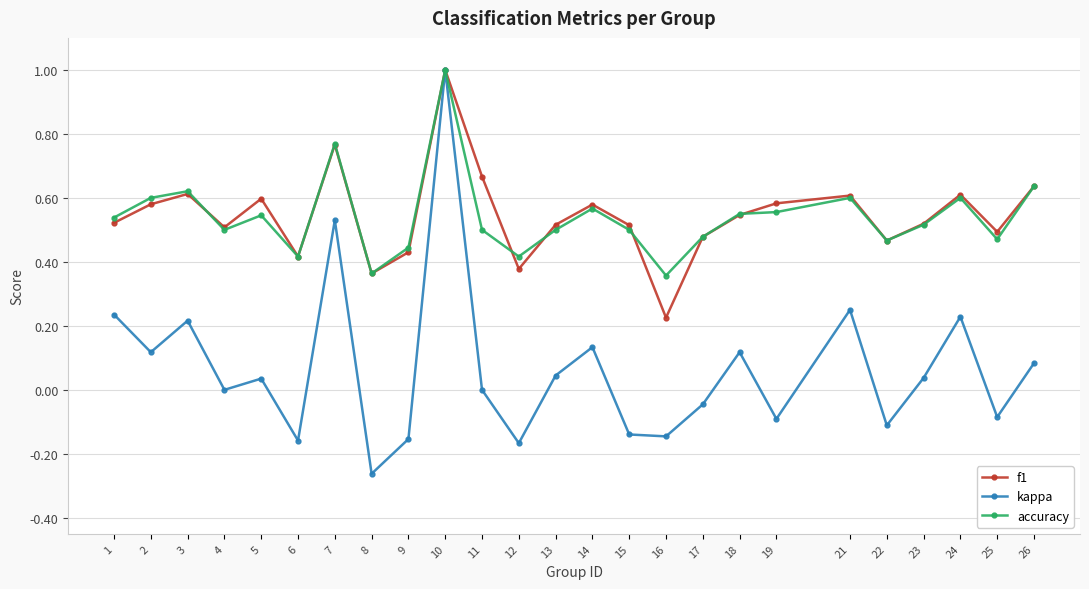

What is the sum of the f1 values at 25 and 11?

1.2